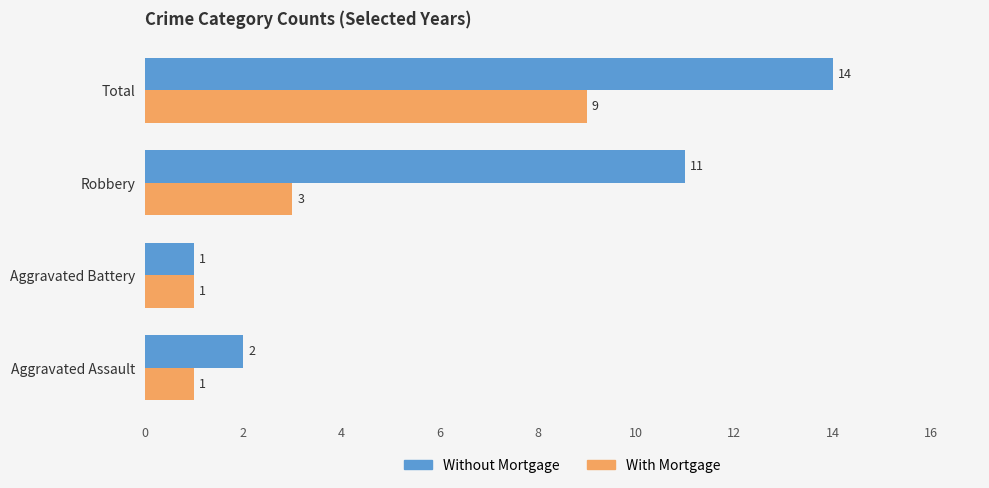

Between Aggravated Assault and Robbery, which series saw the biggest shift?

Without Mortgage